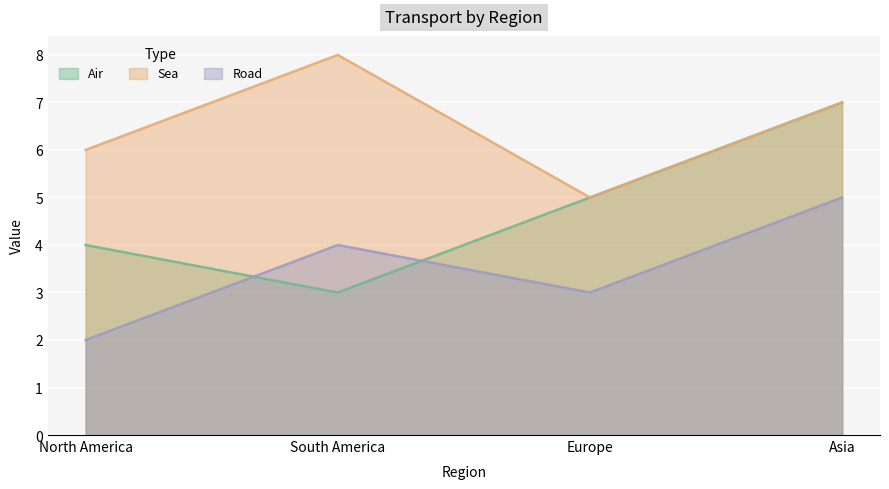

What is the sum of the Road values at South America and Europe?

7